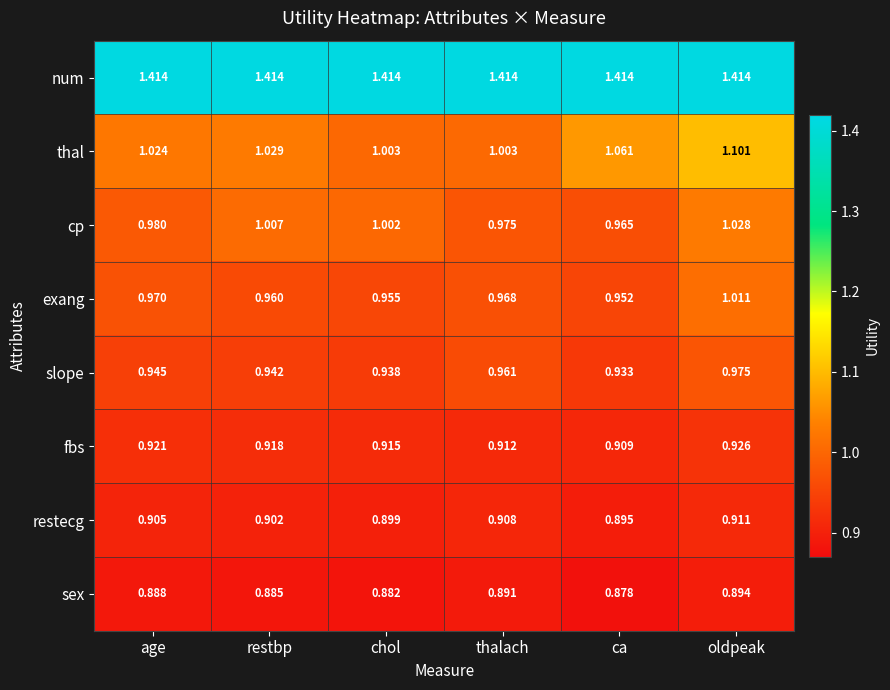

Where is sex nearest to the value 0?

ca